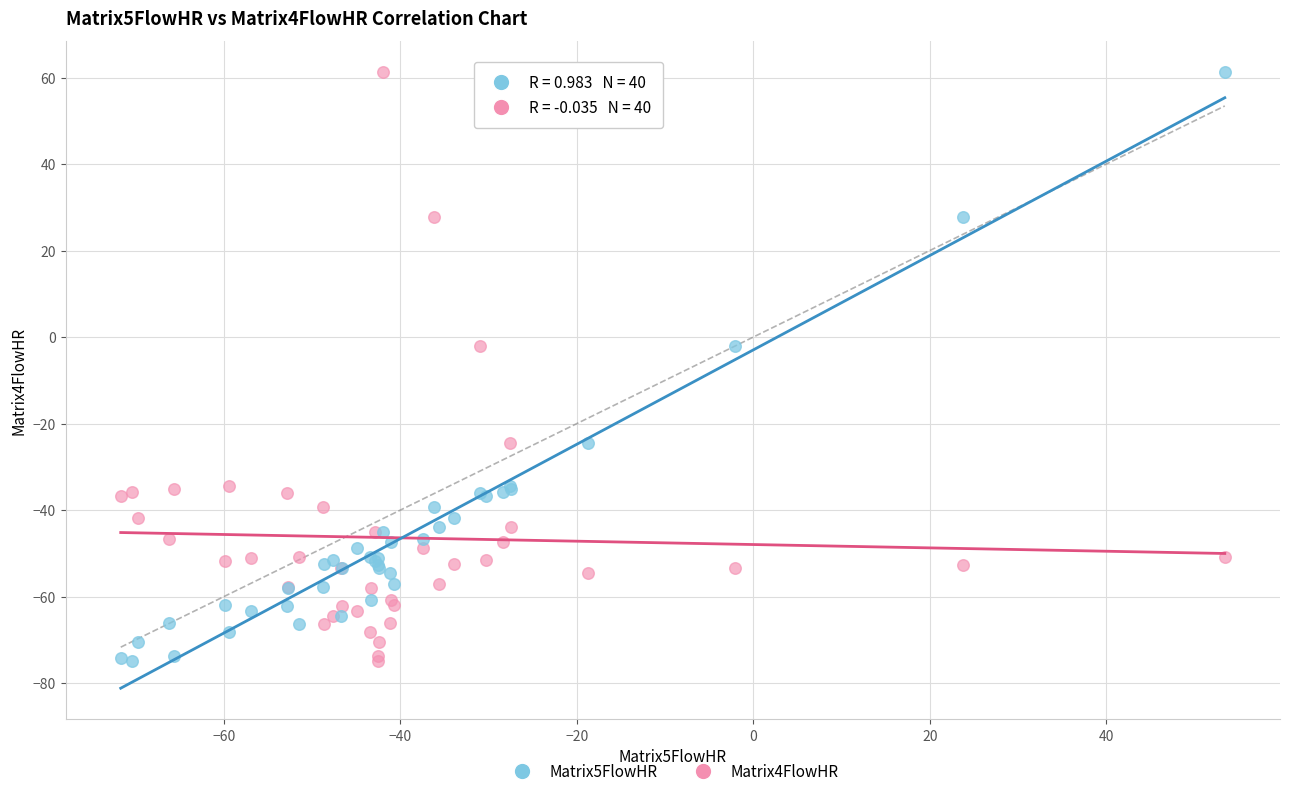

What are all the series names shown in the legend?

Matrix5FlowHR, Matrix4FlowHR